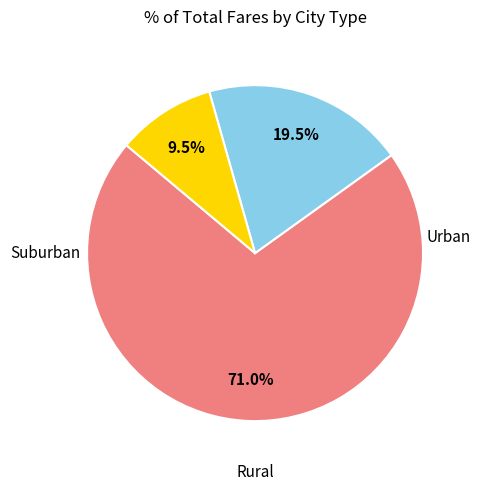

Is there any slice that represents more than half of the pie?

Yes